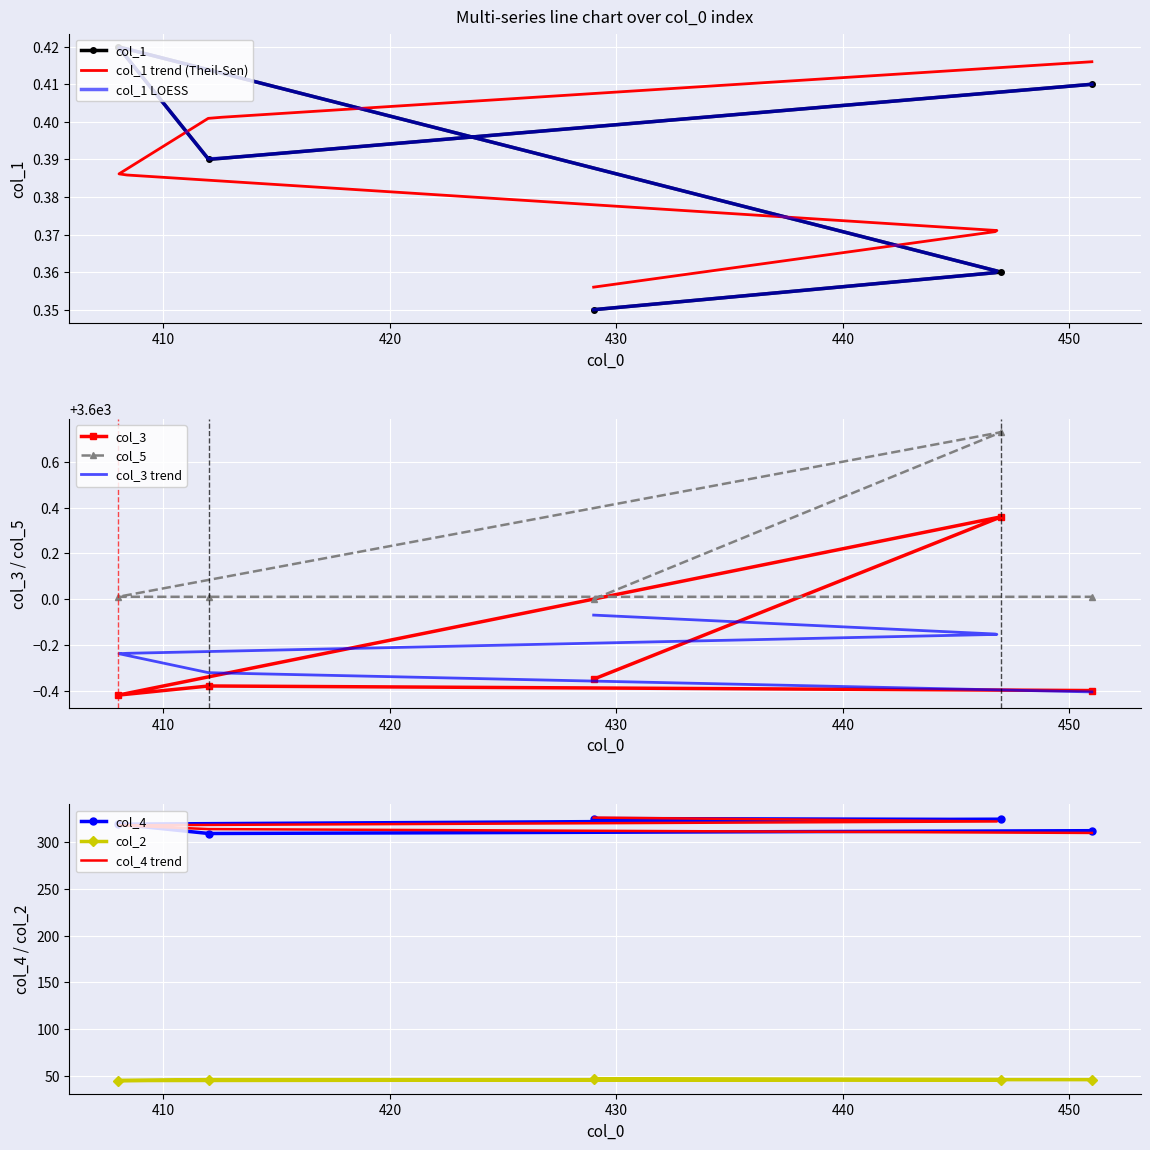

How many data points in col_4 are above 319?

2